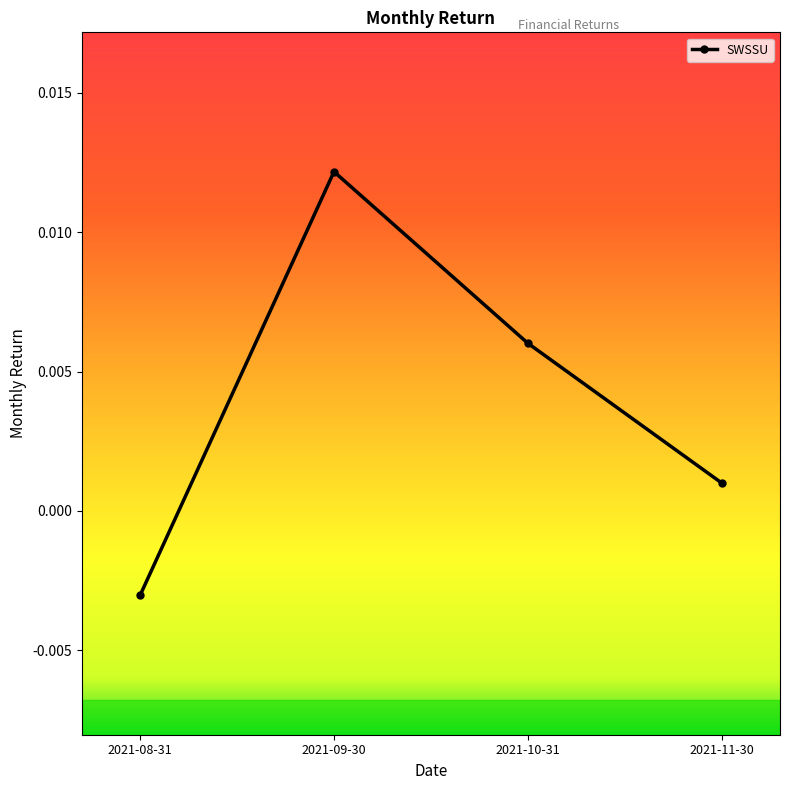

What is the label of the 4th point from the right?

2021-08-31